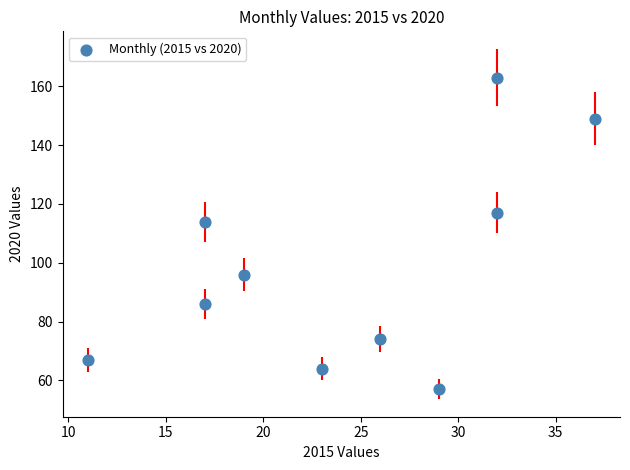

What Y value in the scatter plot is closest to 110?

114